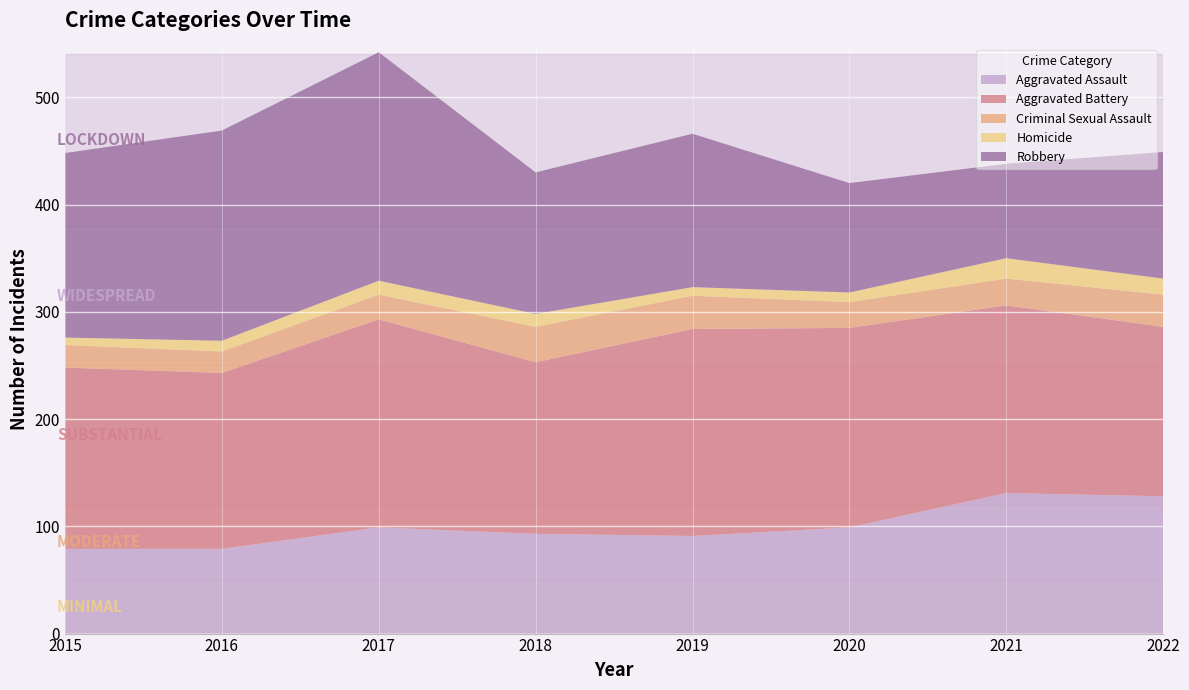

Reading left to right, transcribe all the data shown in this chart.

Aggravated Assault: 2015=79	2016=79	2017=99	2018=93	2019=91	2020=99	2021=131	2022=128
Aggravated Battery: 2015=169	2016=164	2017=194	2018=160	2019=193	2020=186	2021=175	2022=158
Criminal Sexual Assault: 2015=21	2016=20	2017=23	2018=33	2019=31	2020=24	2021=25	2022=30
Homicide: 2015=7	2016=10	2017=13	2018=12	2019=8	2020=9	2021=19	2022=15
Robbery: 2015=172	2016=196	2017=213	2018=132	2019=143	2020=102	2021=88	2022=118